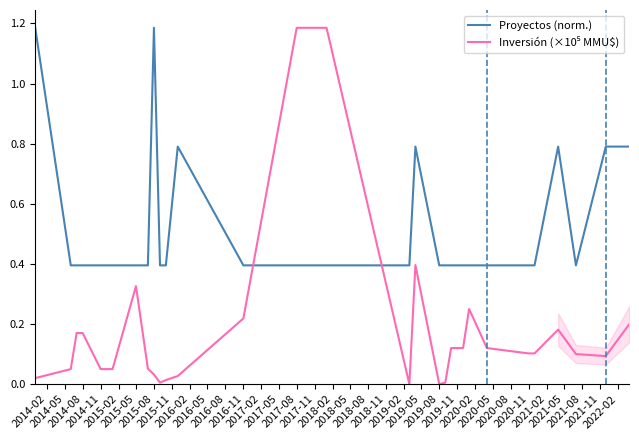

What is the lowest value of the Proyectos (norm.) series?

0.4